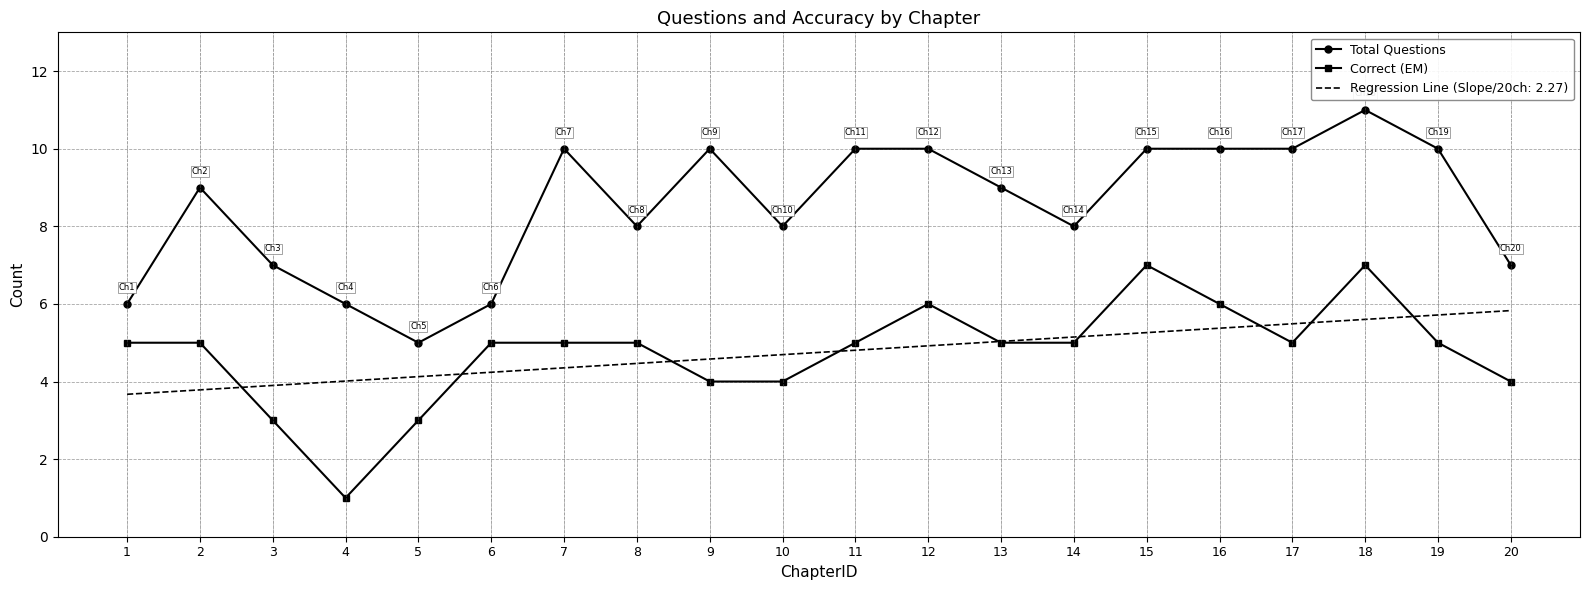

What value does the Total Questions series have at 9?

10.0